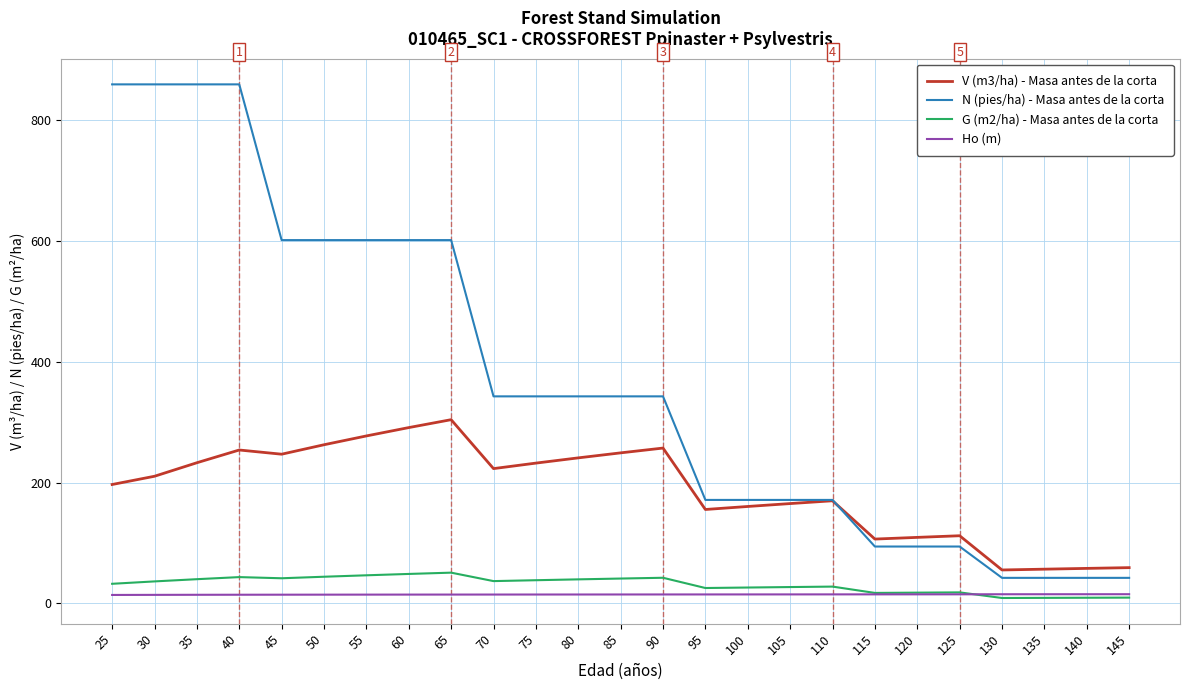

Which series has the widest spread of values?

N (pies/ha) - Masa antes de la corta